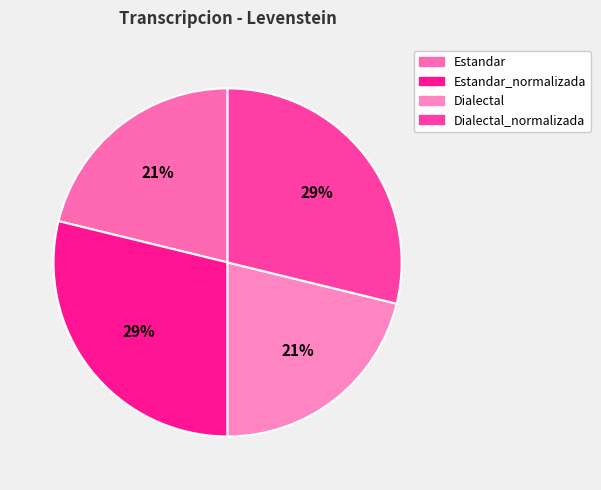

To the nearest percent, what portion does Dialectal represent?

21%